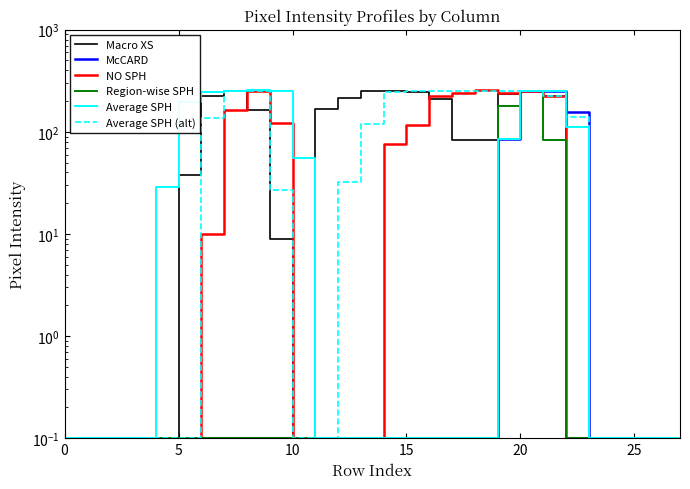

What is the label of the 27th point from the left?

26